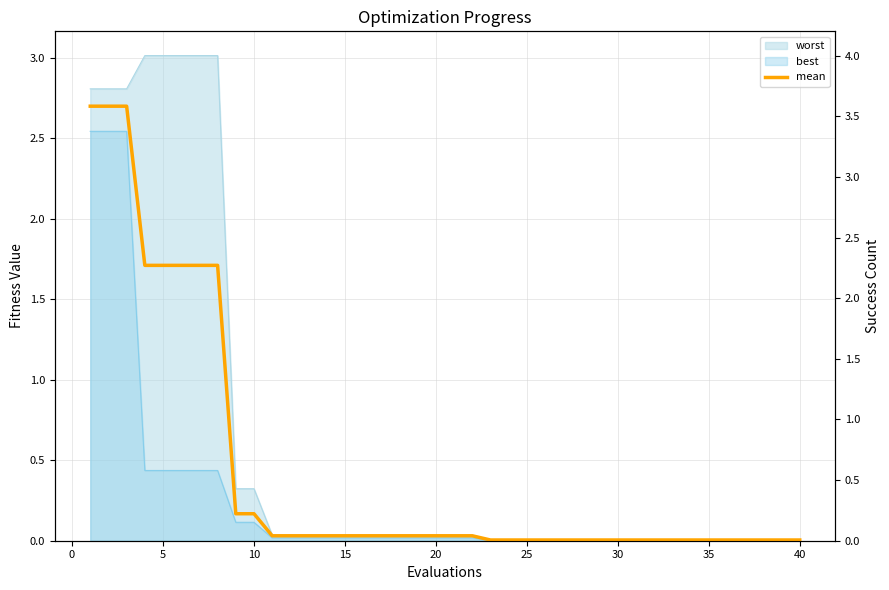

Does the chart display data point markers on the line(s)?

No